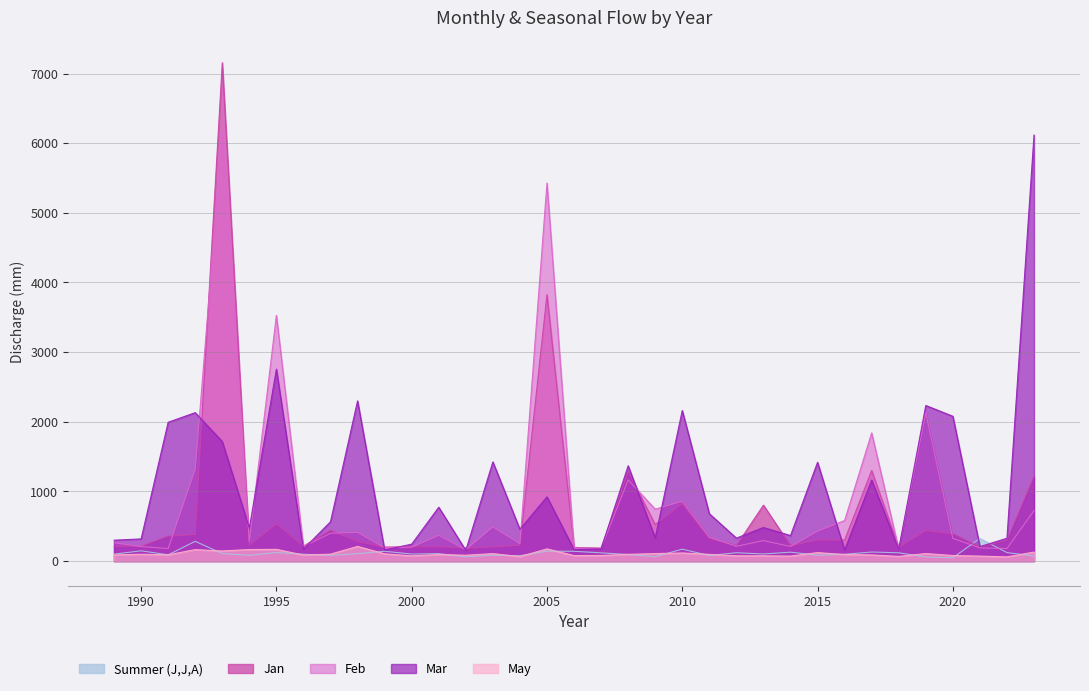

At 1997, list the series in order from smallest to largest.

Summer (J,J,A), May, Feb, Jan, Mar